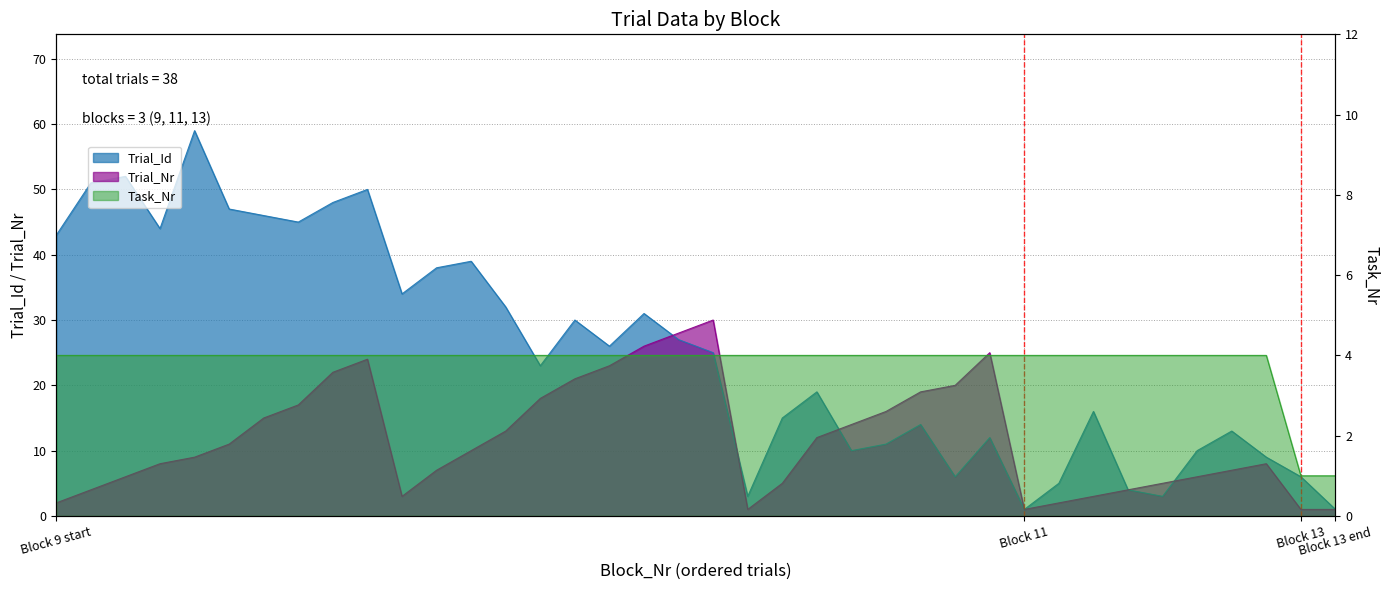

What is the total value across all series at 4?

72